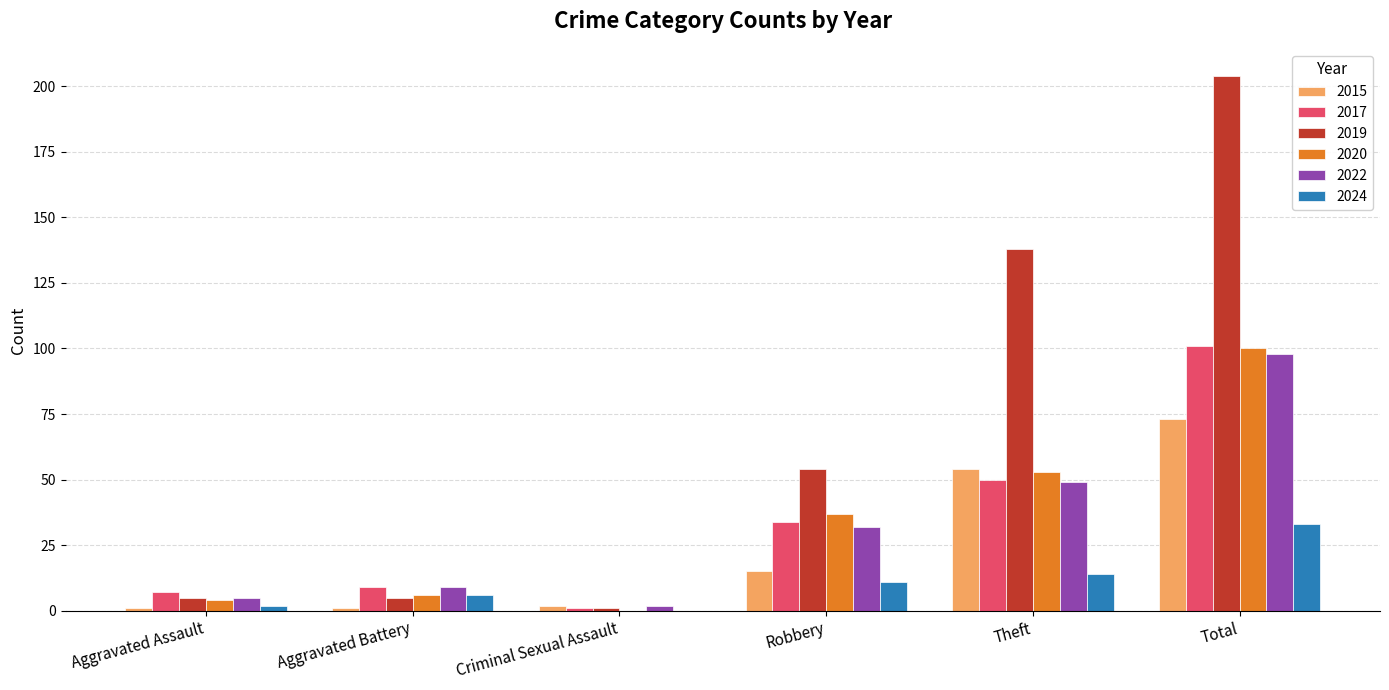

Is it true that 2017 equals 101 at Total?

True